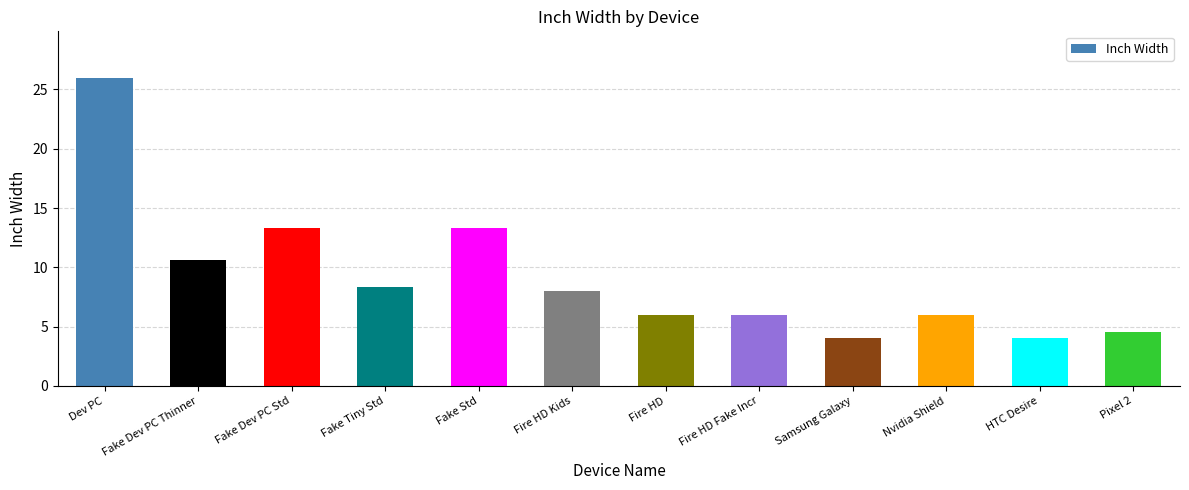

Does the chart contain any negative values?

No